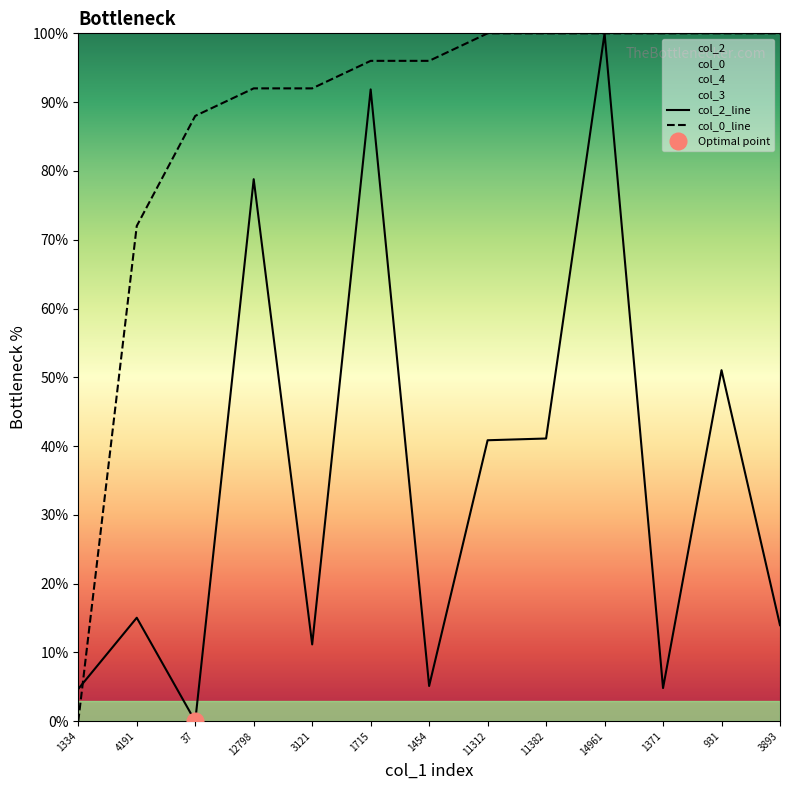

Read the col_2 value at 931.

51.0